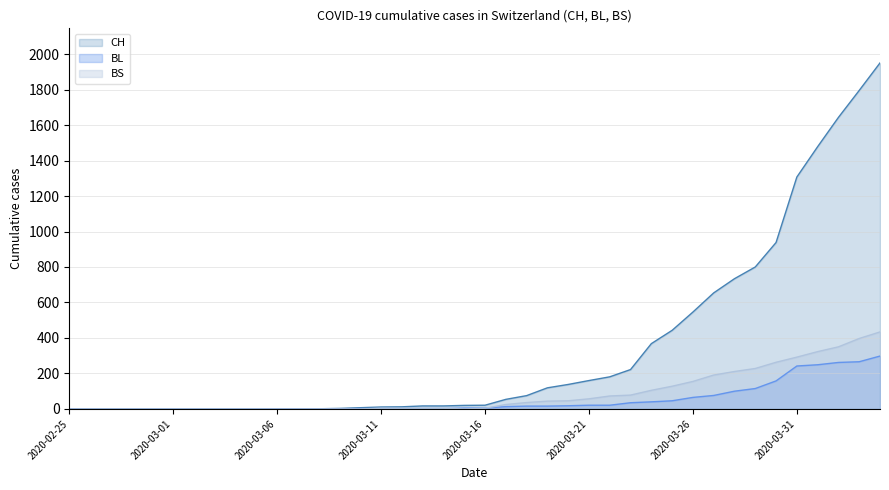

What is the value of the BL point at the 30th from the left?

46